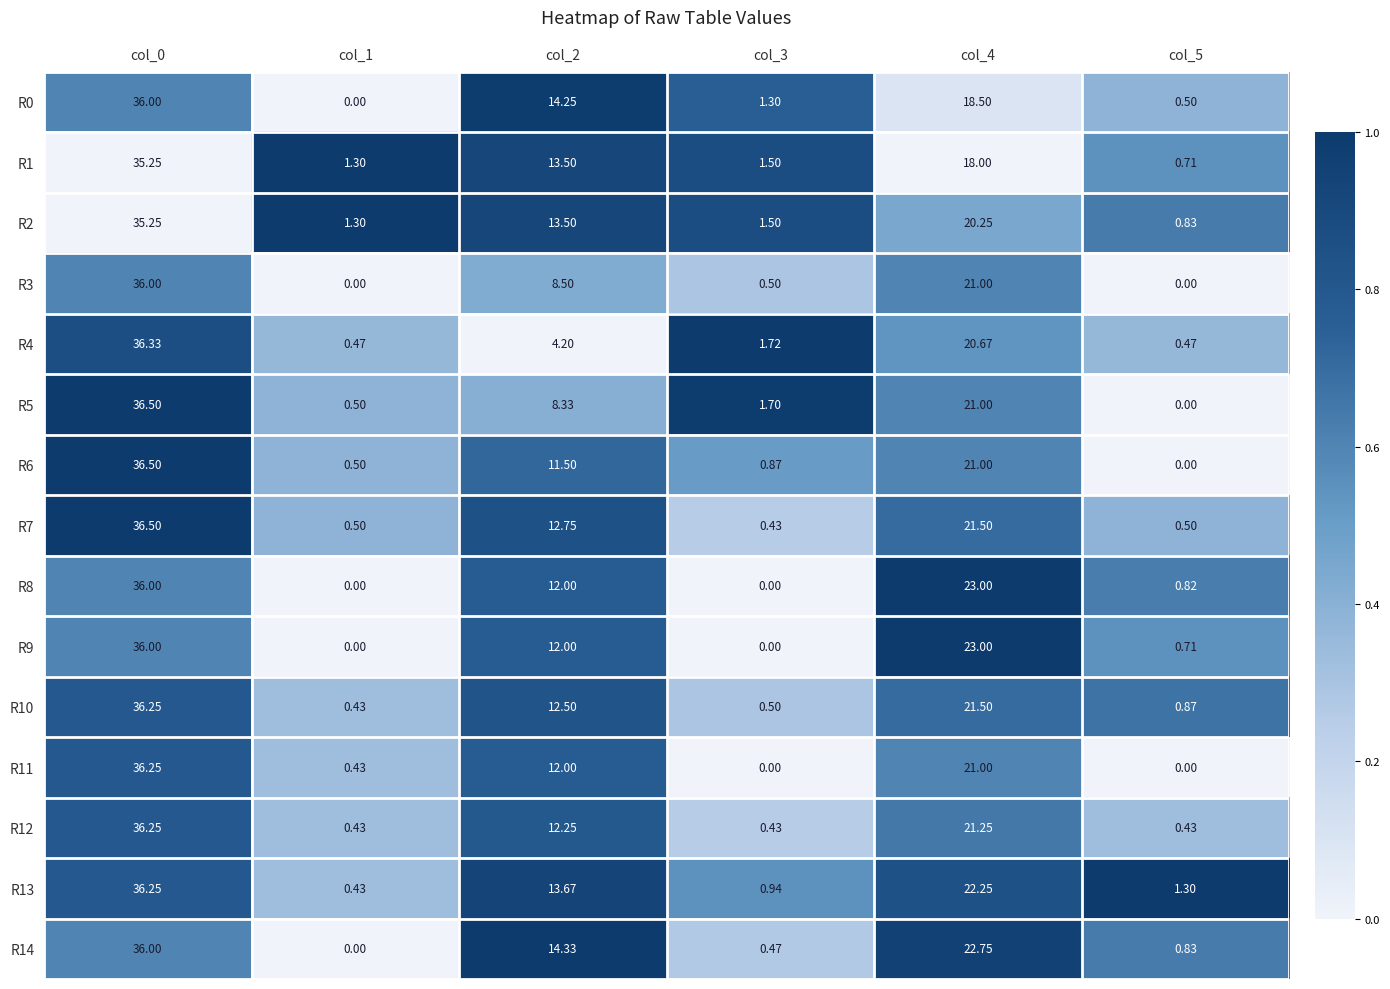

Is the value of R9 at col_1 greater than the value of R11 at col_0?

No